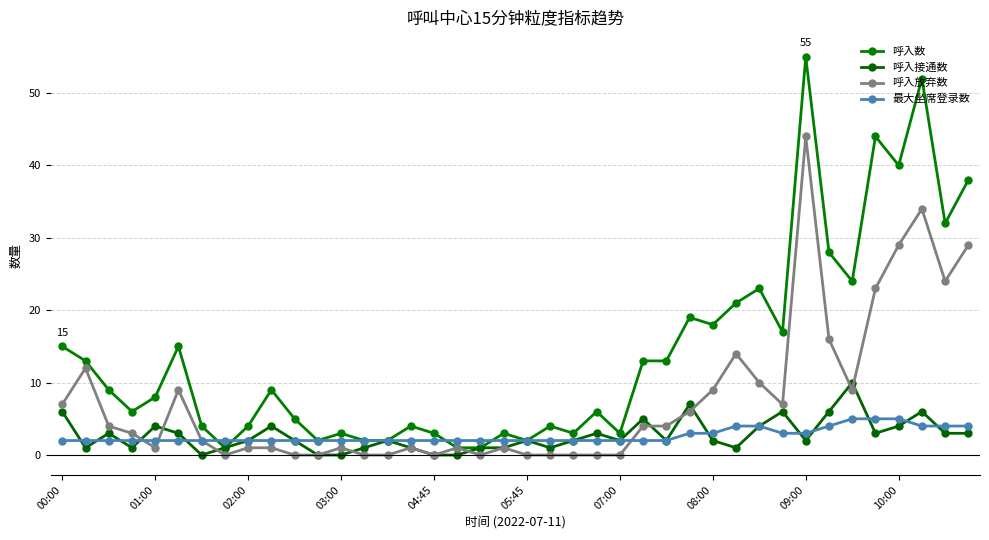

How many series are shown in this chart?

4